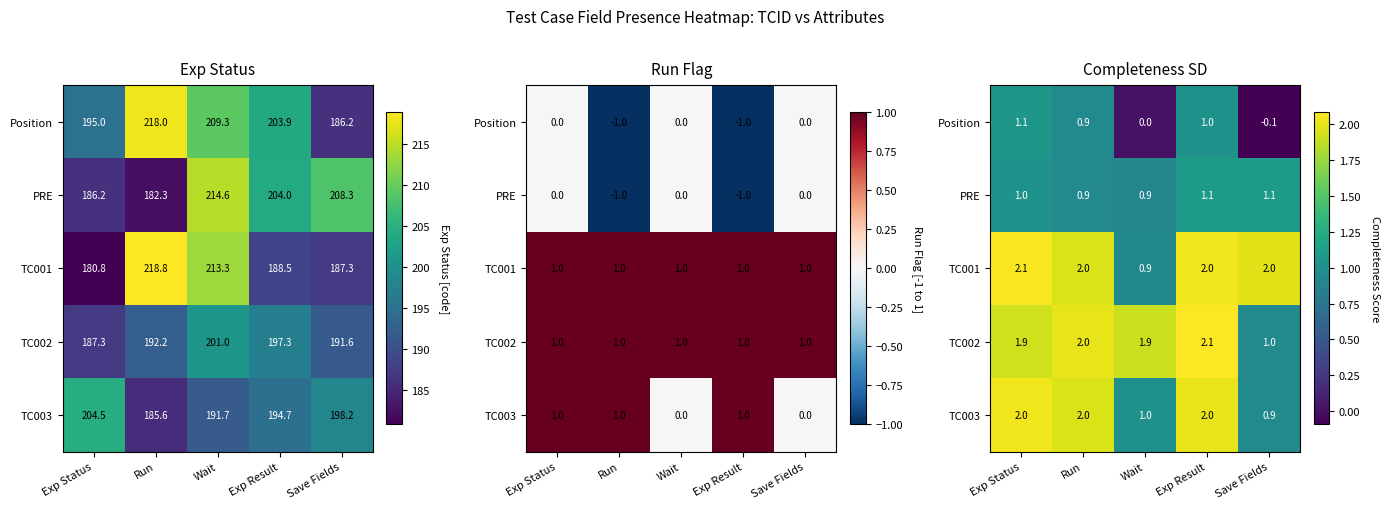

What is the total value across all series at Exp Result?

8.2